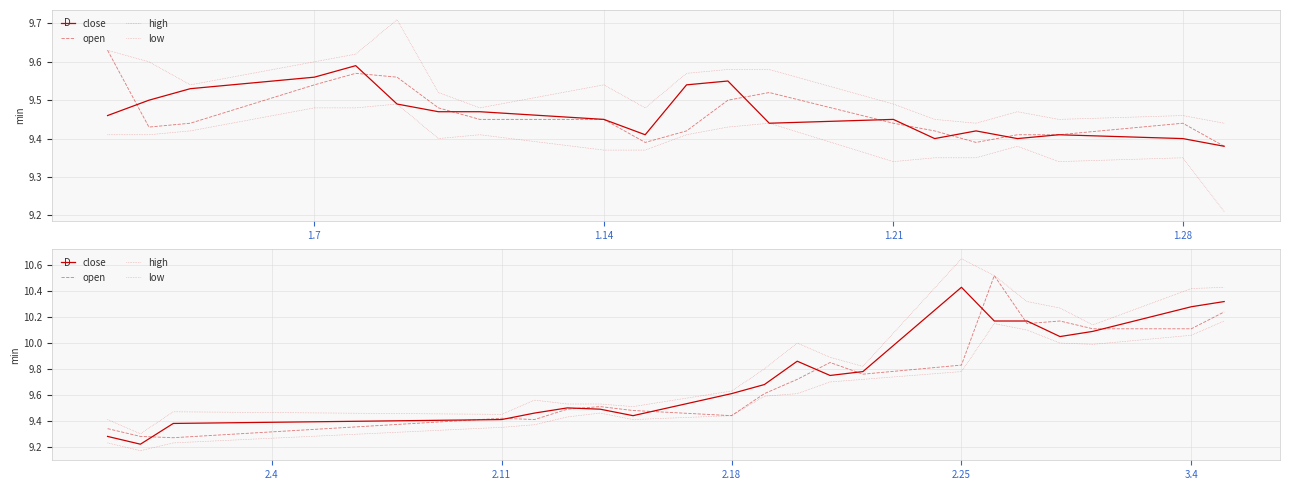

What is the maximum value for low?

10.2